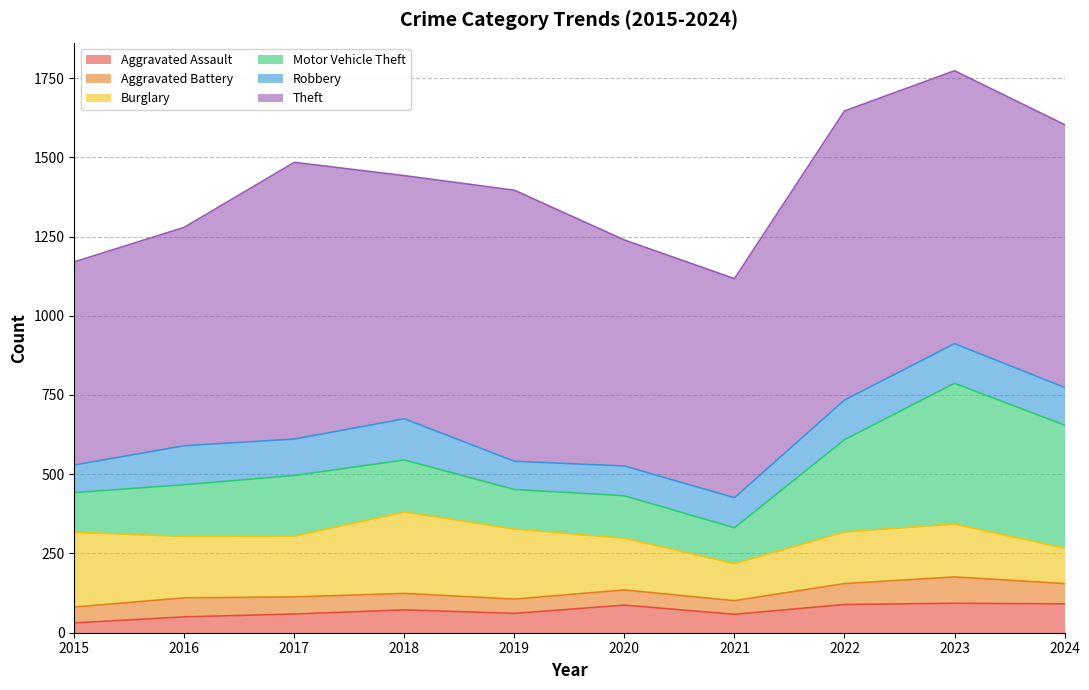

How many interior local peaks does the Aggravated Battery series have?

3